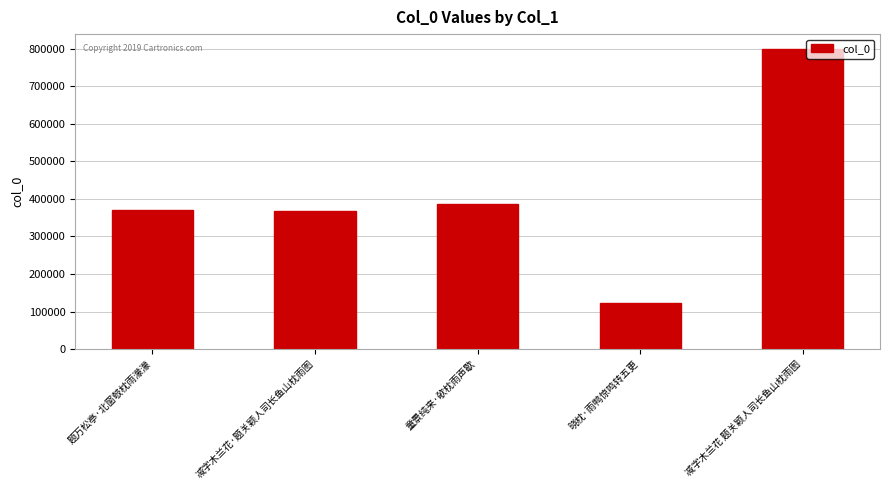

The chart shows a value of 369610 at 题万松亭·北窗攲枕雨濛濛. True or false?

True